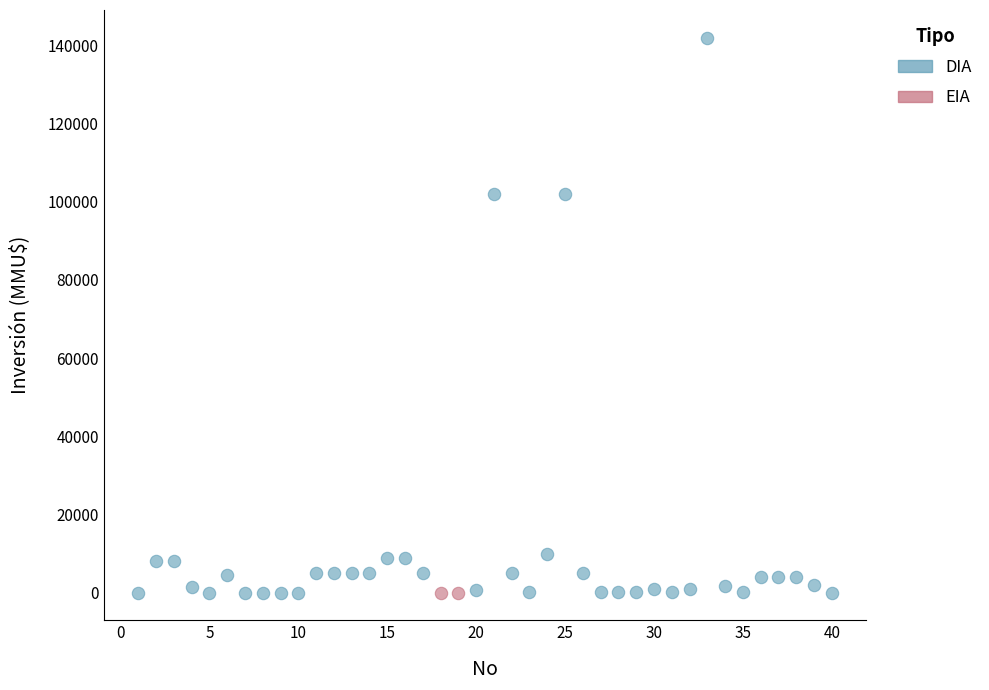

What are all the series names shown in the legend?

DIA, EIA